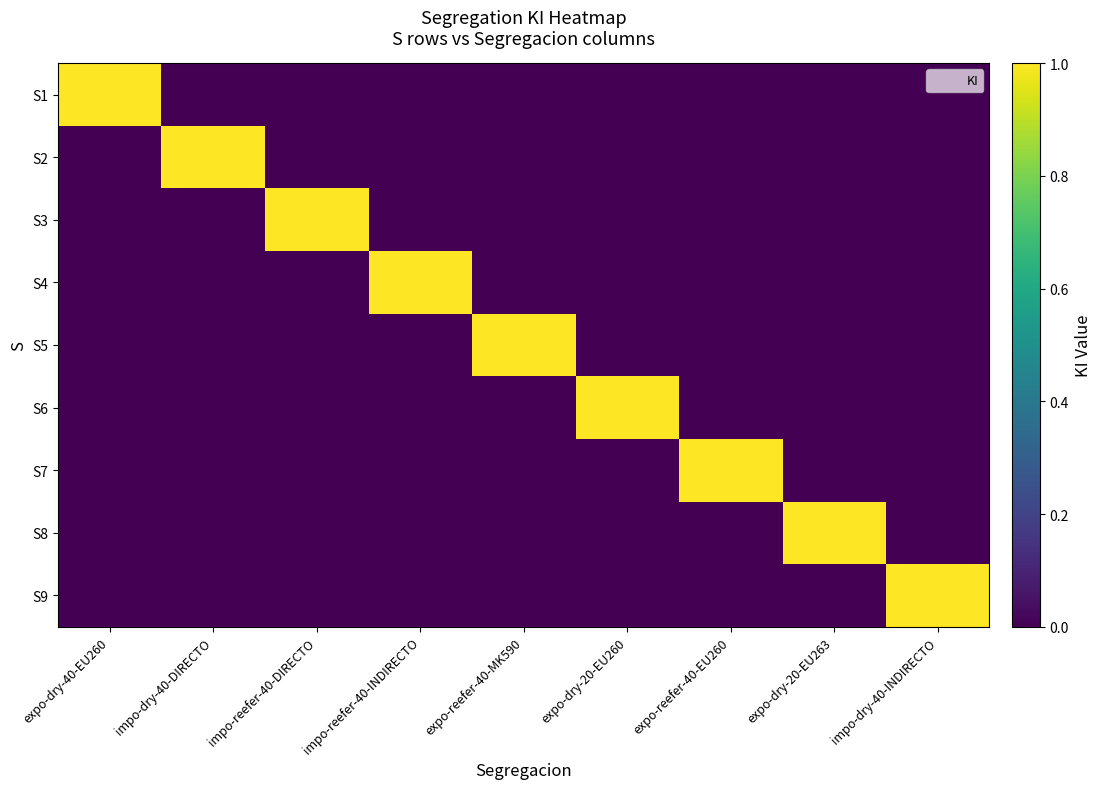

Reading right to left, list all the values displayed in this chart.

S1: impo-dry-40-INDIRECTO=0	expo-dry-20-EU263=0	expo-reefer-40-EU260=0	expo-dry-20-EU260=0	expo-reefer-40-MK590=0	impo-reefer-40-INDIRECTO=0	impo-reefer-40-DIRECTO=0	impo-dry-40-DIRECTO=0	expo-dry-40-EU260=1
S2: impo-dry-40-INDIRECTO=0	expo-dry-20-EU263=0	expo-reefer-40-EU260=0	expo-dry-20-EU260=0	expo-reefer-40-MK590=0	impo-reefer-40-INDIRECTO=0	impo-reefer-40-DIRECTO=0	impo-dry-40-DIRECTO=1	expo-dry-40-EU260=0
S3: impo-dry-40-INDIRECTO=0	expo-dry-20-EU263=0	expo-reefer-40-EU260=0	expo-dry-20-EU260=0	expo-reefer-40-MK590=0	impo-reefer-40-INDIRECTO=0	impo-reefer-40-DIRECTO=1	impo-dry-40-DIRECTO=0	expo-dry-40-EU260=0
S4: impo-dry-40-INDIRECTO=0	expo-dry-20-EU263=0	expo-reefer-40-EU260=0	expo-dry-20-EU260=0	expo-reefer-40-MK590=0	impo-reefer-40-INDIRECTO=1	impo-reefer-40-DIRECTO=0	impo-dry-40-DIRECTO=0	expo-dry-40-EU260=0
S5: impo-dry-40-INDIRECTO=0	expo-dry-20-EU263=0	expo-reefer-40-EU260=0	expo-dry-20-EU260=0	expo-reefer-40-MK590=1	impo-reefer-40-INDIRECTO=0	impo-reefer-40-DIRECTO=0	impo-dry-40-DIRECTO=0	expo-dry-40-EU260=0
S6: impo-dry-40-INDIRECTO=0	expo-dry-20-EU263=0	expo-reefer-40-EU260=0	expo-dry-20-EU260=1	expo-reefer-40-MK590=0	impo-reefer-40-INDIRECTO=0	impo-reefer-40-DIRECTO=0	impo-dry-40-DIRECTO=0	expo-dry-40-EU260=0
S7: impo-dry-40-INDIRECTO=0	expo-dry-20-EU263=0	expo-reefer-40-EU260=1	expo-dry-20-EU260=0	expo-reefer-40-MK590=0	impo-reefer-40-INDIRECTO=0	impo-reefer-40-DIRECTO=0	impo-dry-40-DIRECTO=0	expo-dry-40-EU260=0
S8: impo-dry-40-INDIRECTO=0	expo-dry-20-EU263=1	expo-reefer-40-EU260=0	expo-dry-20-EU260=0	expo-reefer-40-MK590=0	impo-reefer-40-INDIRECTO=0	impo-reefer-40-DIRECTO=0	impo-dry-40-DIRECTO=0	expo-dry-40-EU260=0
S9: impo-dry-40-INDIRECTO=1	expo-dry-20-EU263=0	expo-reefer-40-EU260=0	expo-dry-20-EU260=0	expo-reefer-40-MK590=0	impo-reefer-40-INDIRECTO=0	impo-reefer-40-DIRECTO=0	impo-dry-40-DIRECTO=0	expo-dry-40-EU260=0